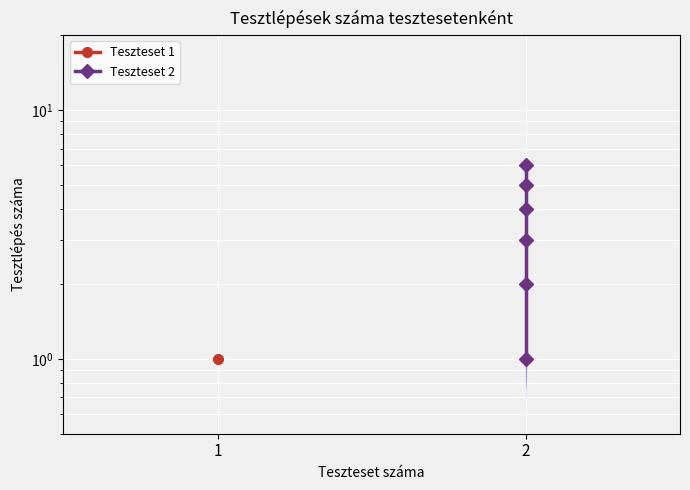

What is the value of the 6th point from the left?

6